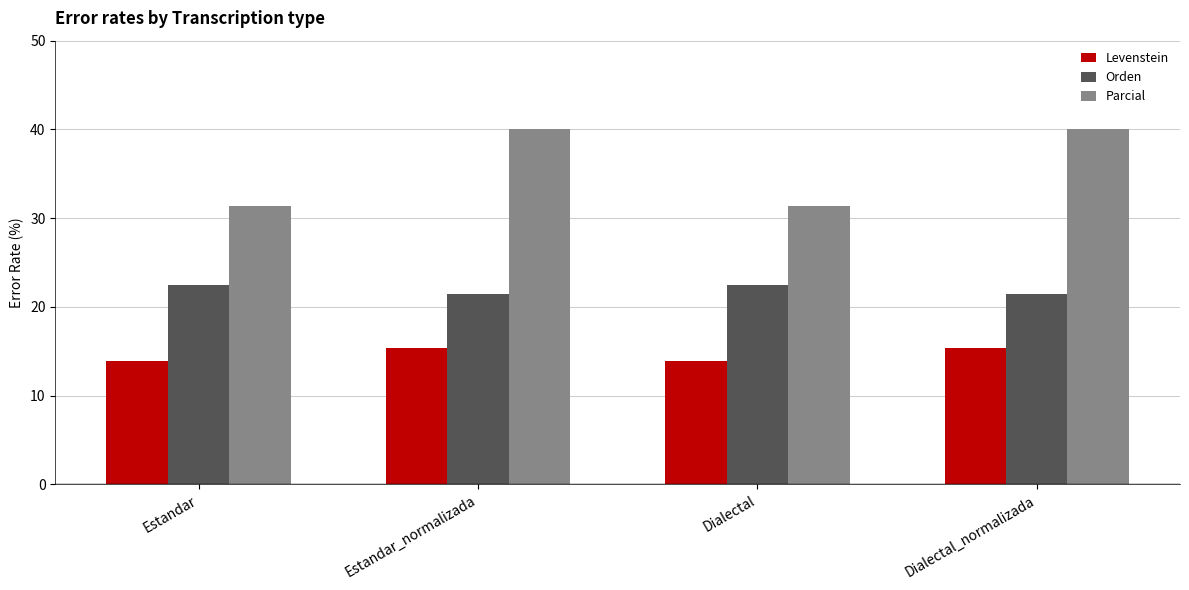

What are all the series names shown in the legend?

Levenstein, Orden, Parcial